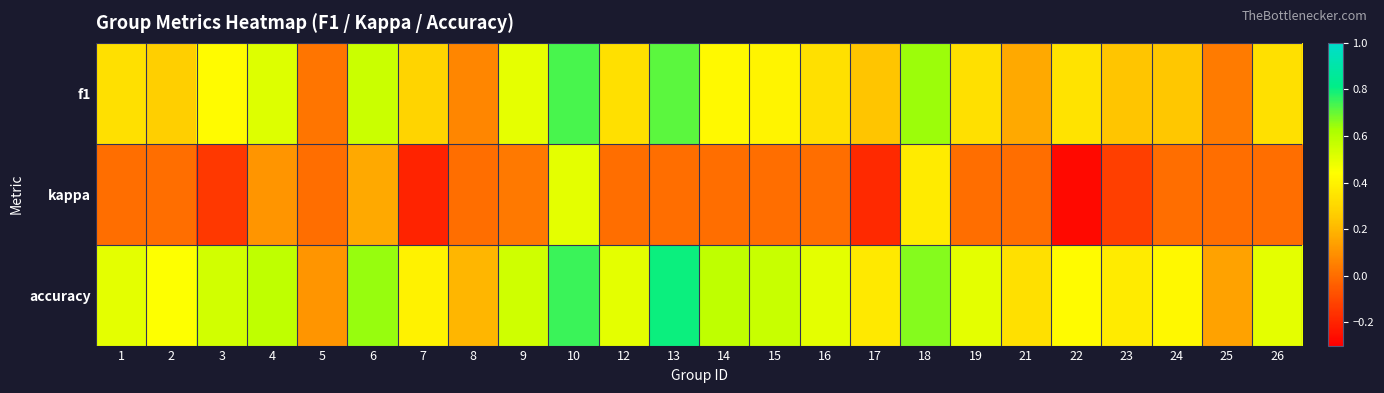

Which series has the largest total across all categories?

accuracy